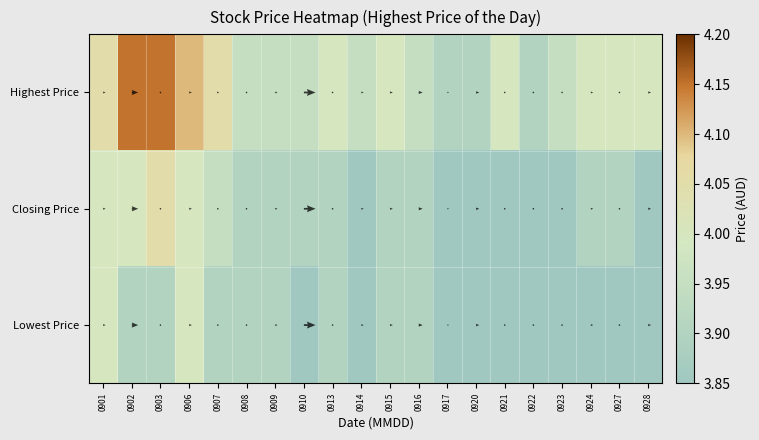

At how many categories does at least one series exceed 3?

20